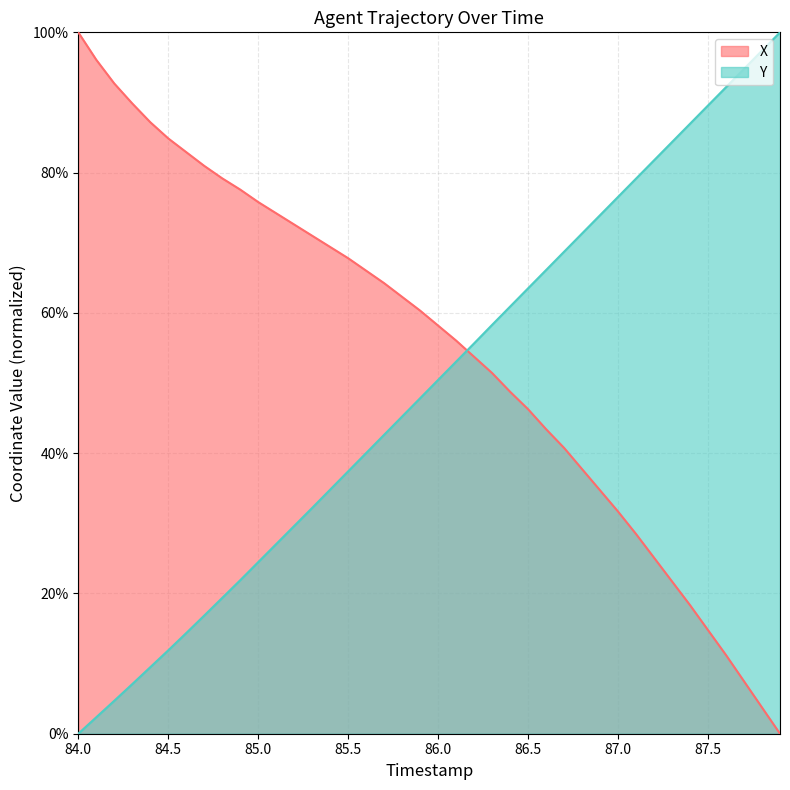

What are all the series names shown in the legend?

X, Y